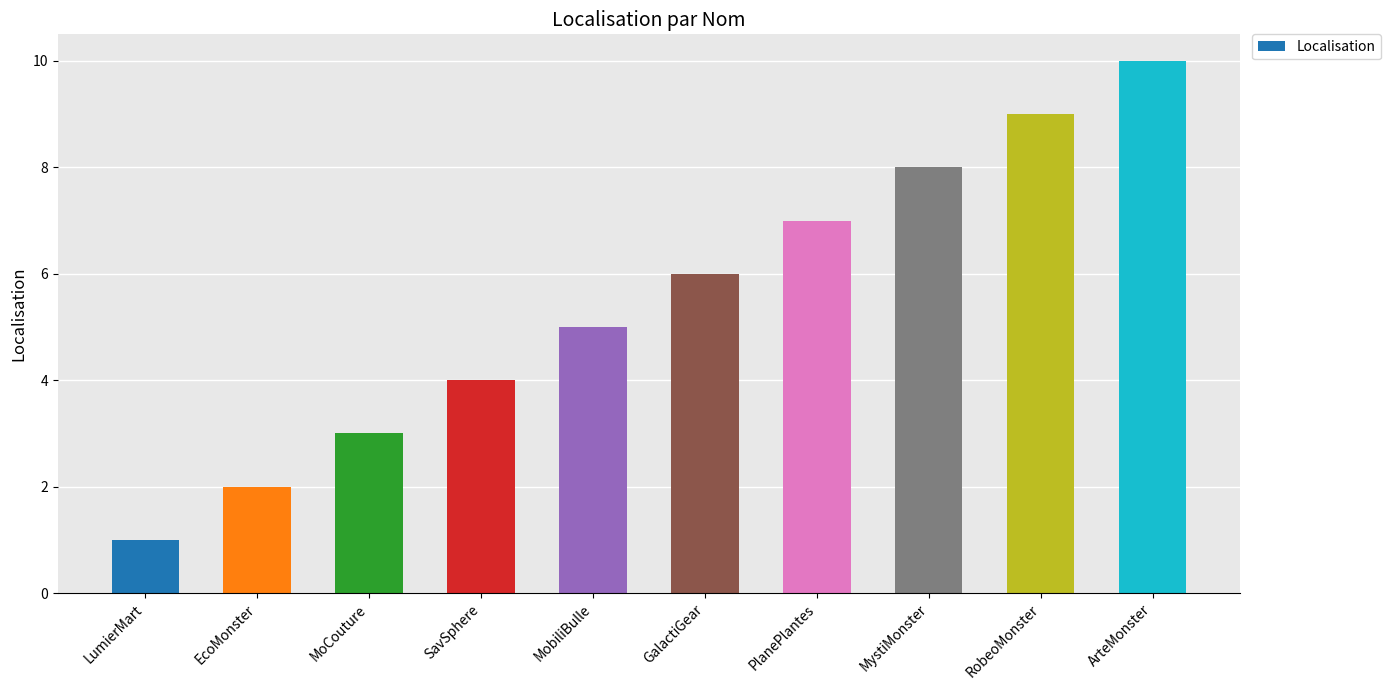

Count the values in the range 3 to 8.

6